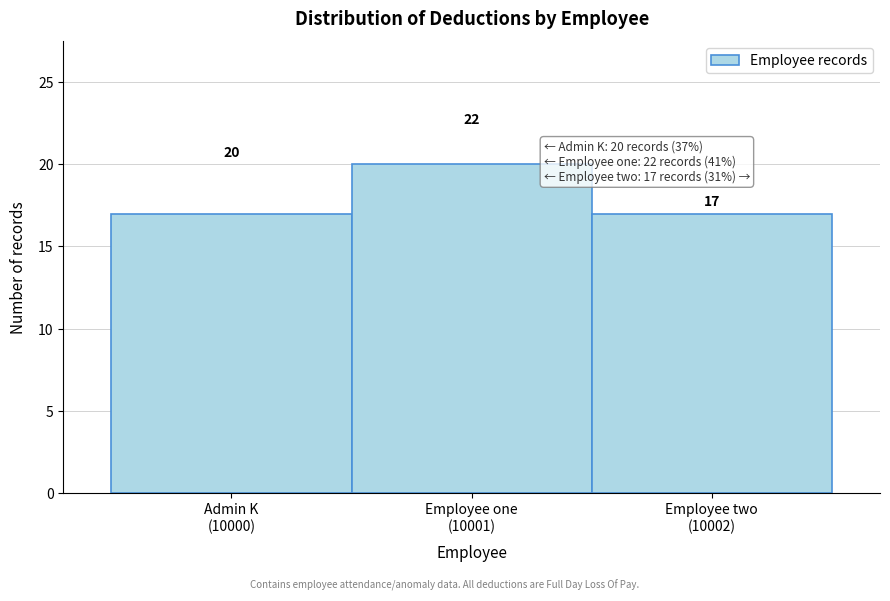

Reading right to left, extract all data points from this chart.

17	20	17